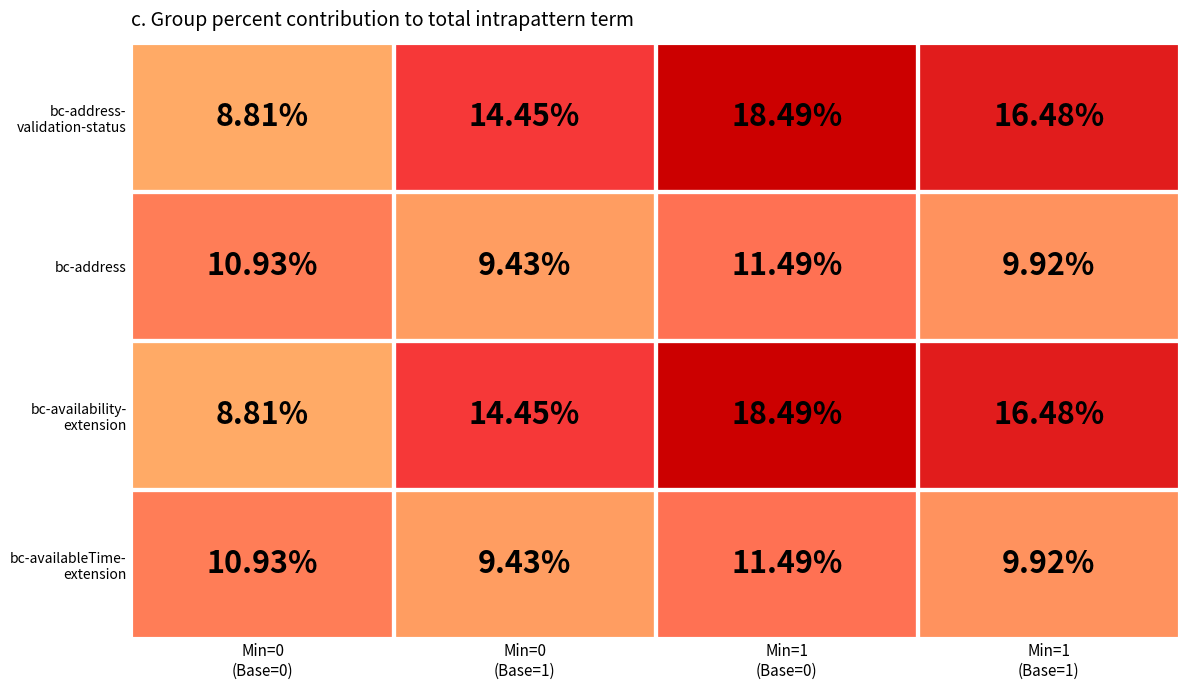

At how many categories does at least one series exceed 15?

2